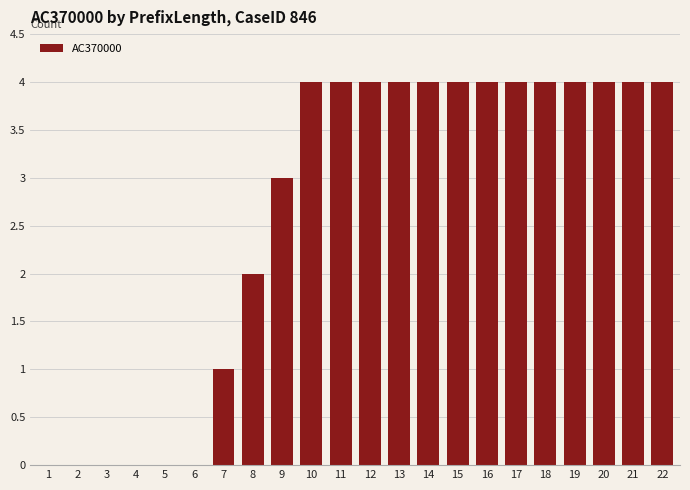

What is the average value?

3